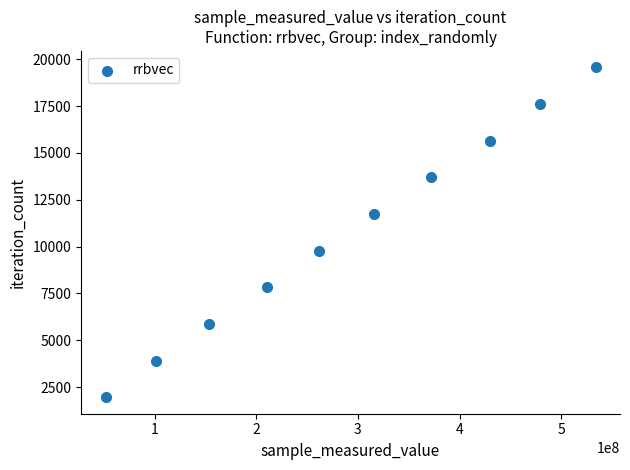

What is the range of X values (max minus min)?

481767662